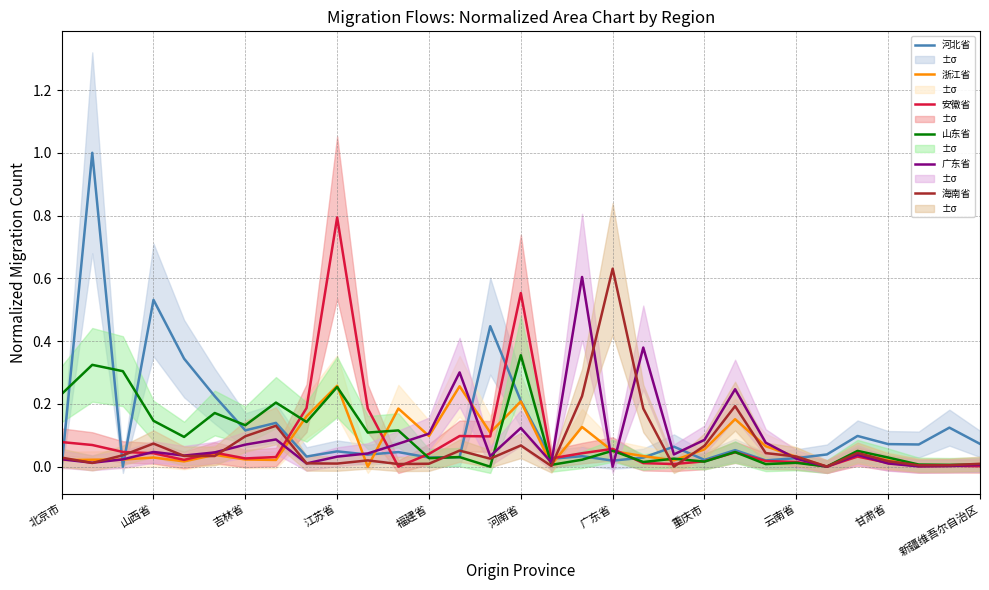

In 广东省, how many points are lower than both neighbors (excluding endpoints)?

9